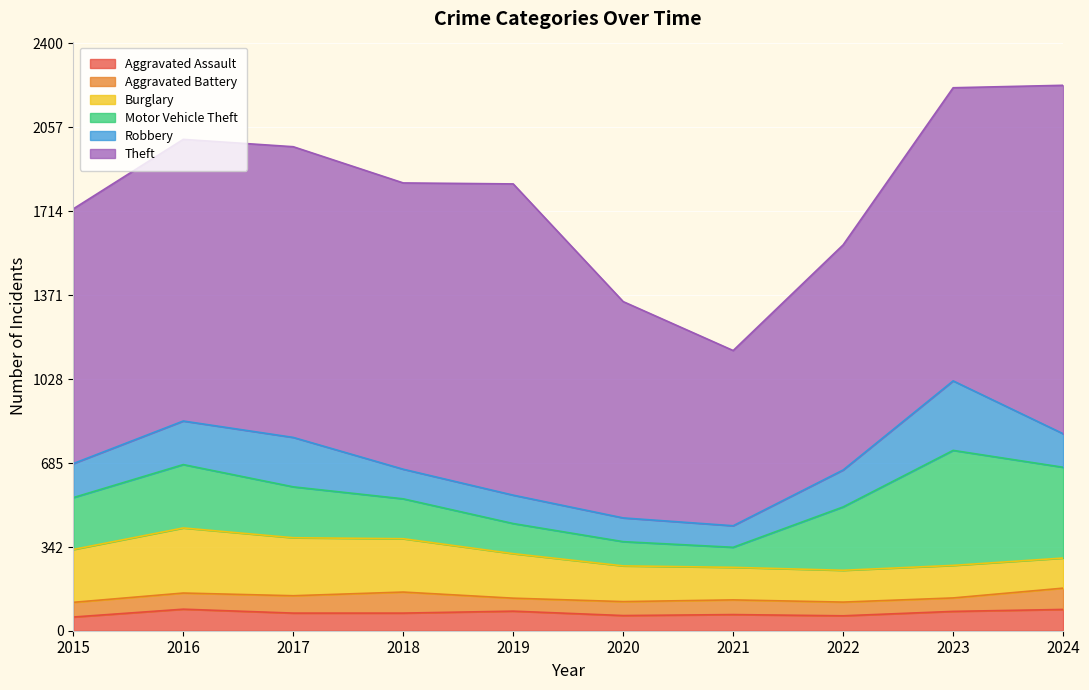

How many lines are shown in the chart?

6